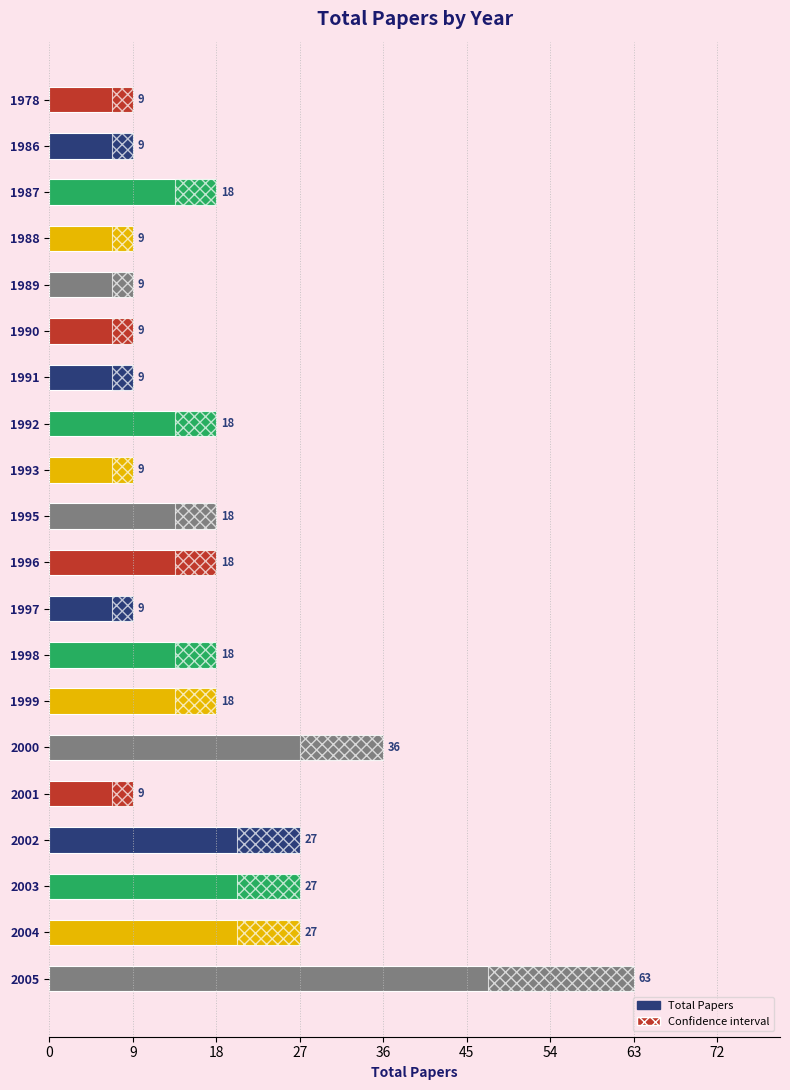

How many values are below 18?

9